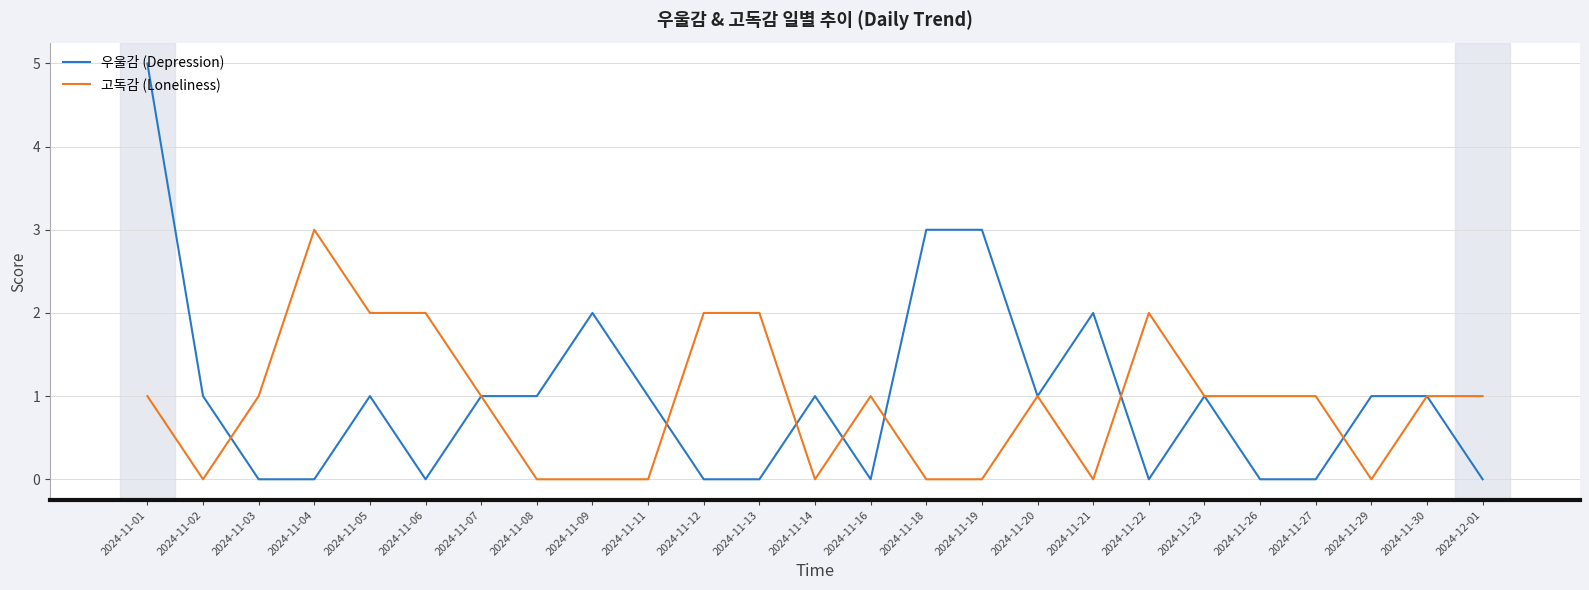

What is the sum of the 고독감 (Loneliness) values at 2024-11-07 and 2024-11-22?

3